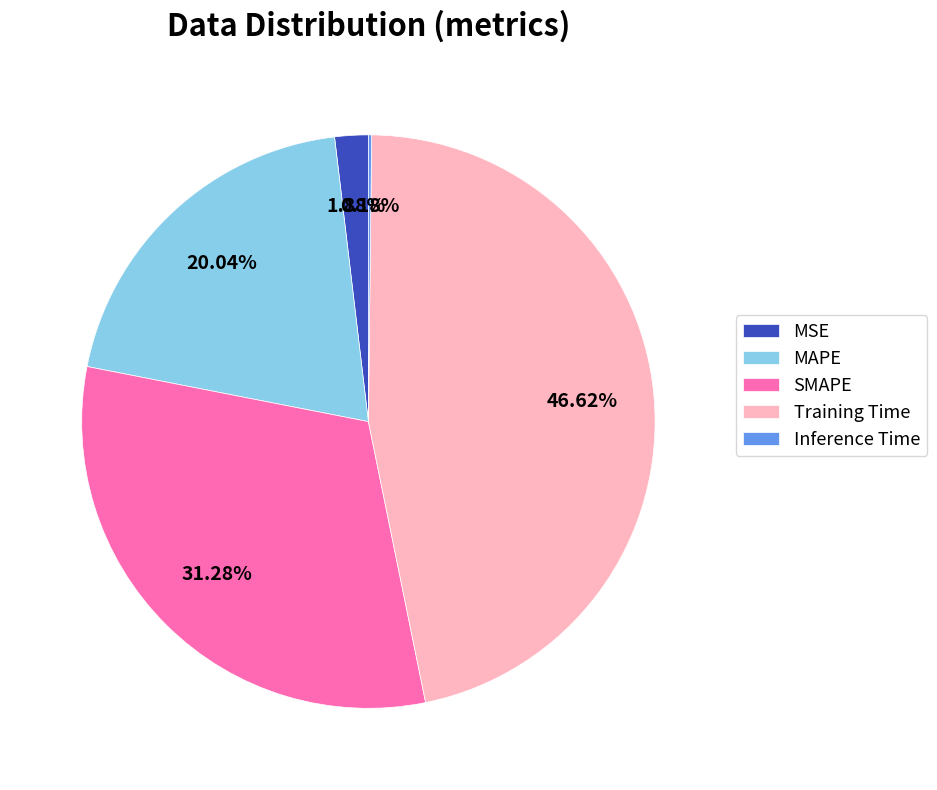

Which has a higher value, SMAPE or Training Time?

Training Time